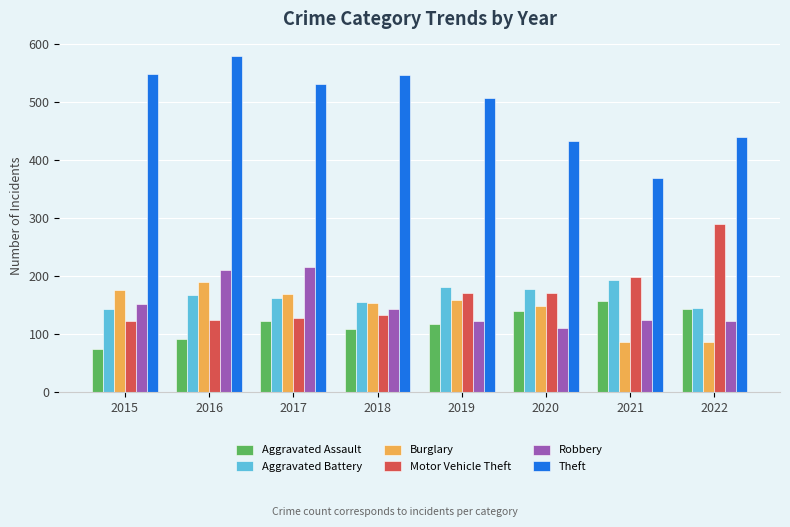

What is the difference between the maximum and minimum values in the Motor Vehicle Theft series?

166